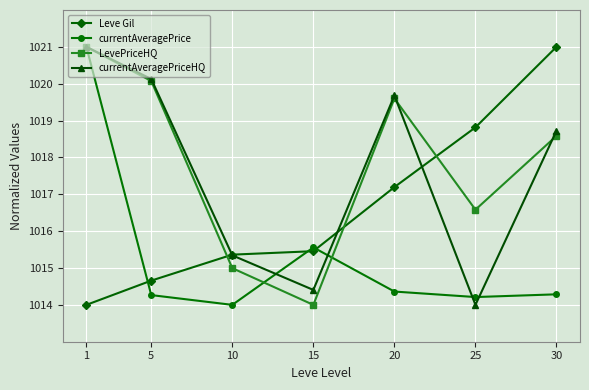

At which category is the sum across all series the highest?

1